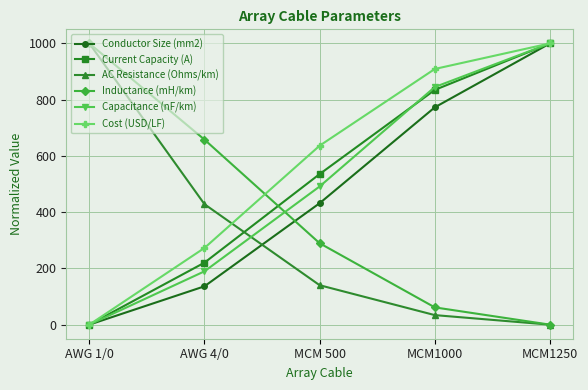

At which category is the sum across all series the highest?

MCM1250